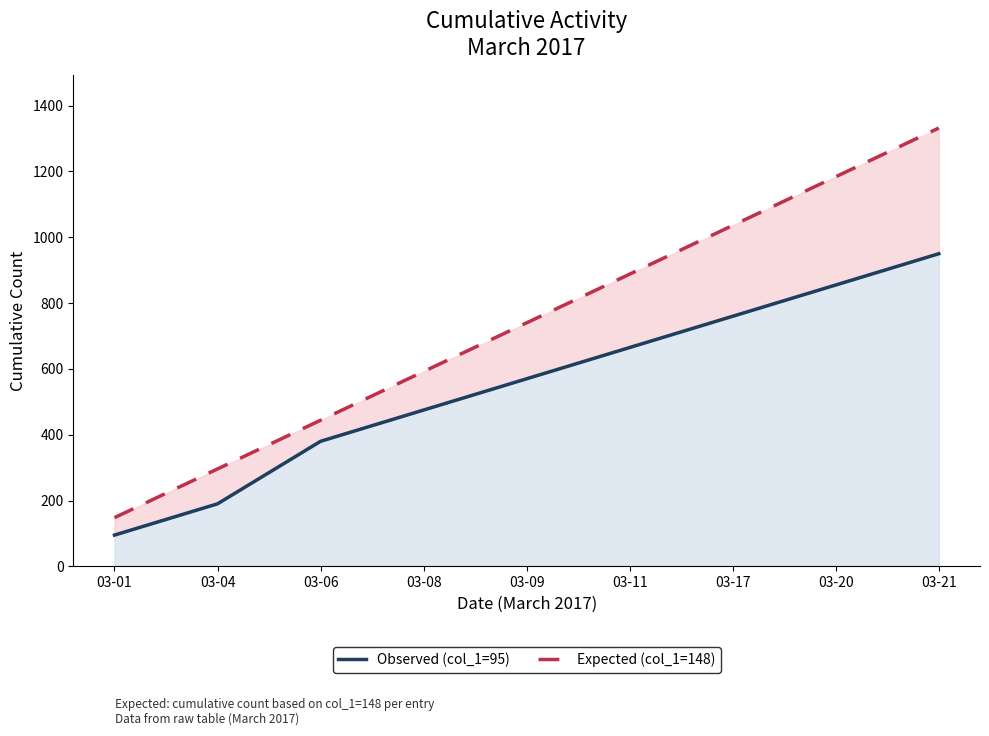

Where does the Observed (col_1=95) series first go above 570?

03-11